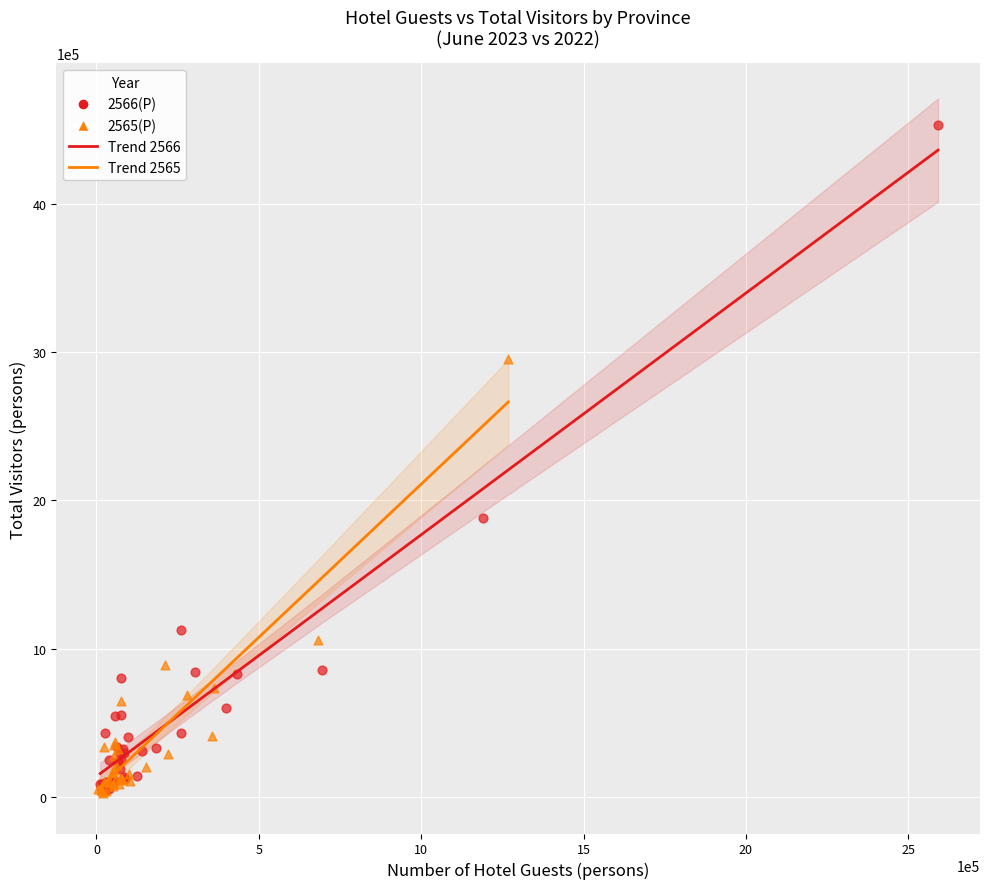

Which series has the widest spread of Y values?

2566(P)